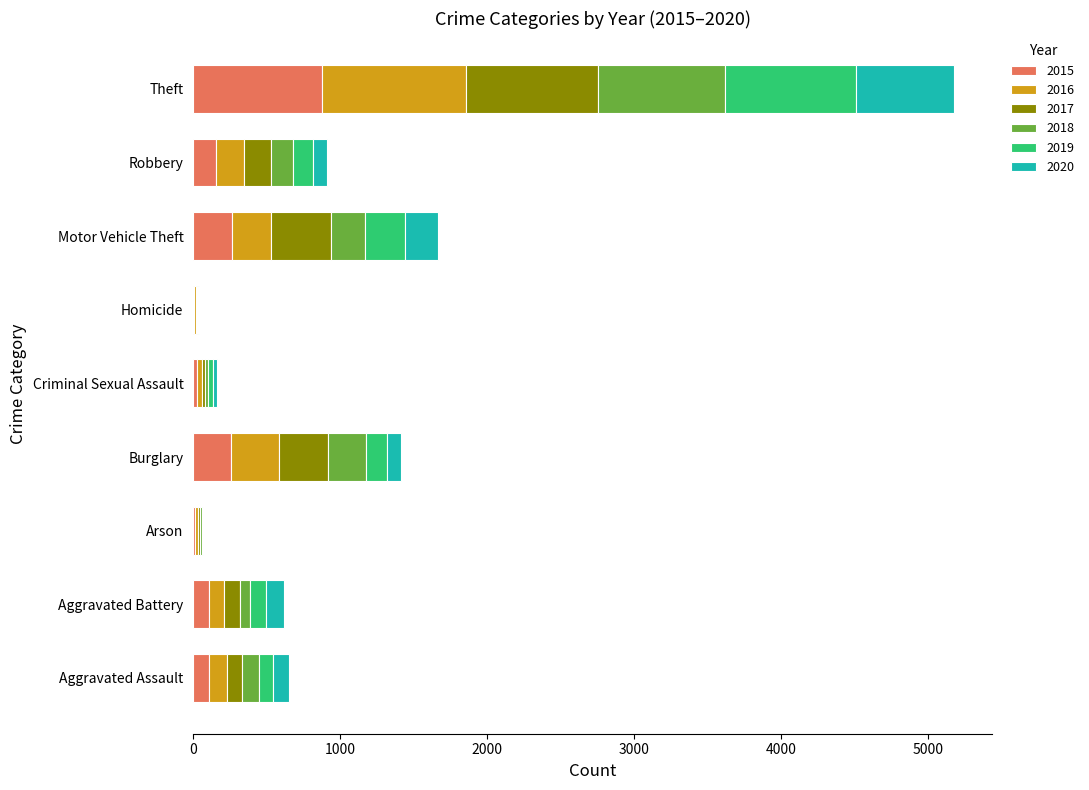

What is the highest value of the 2015 series?

874